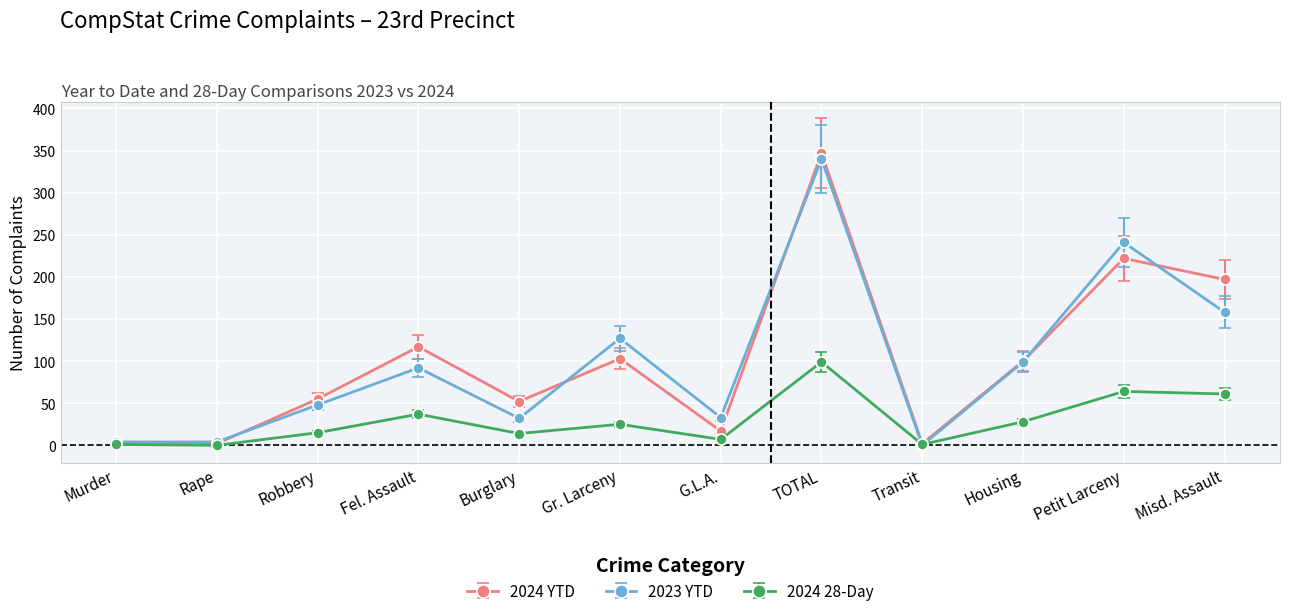

What is the label of the 11th point from the right?

Rape